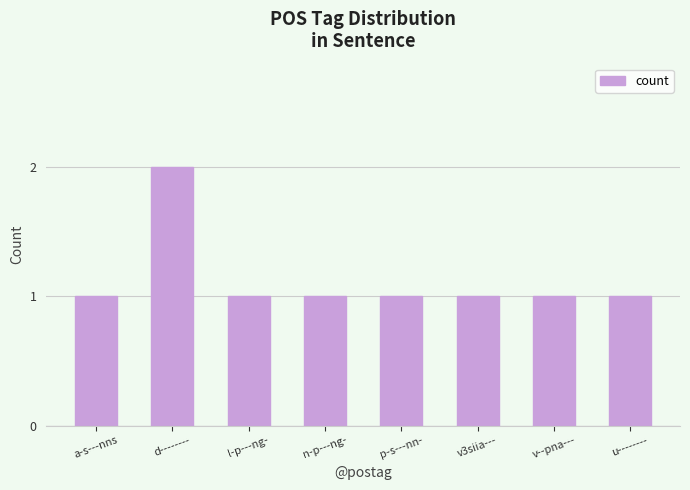

What is the ratio of the value at u-------- to the value at l-p---ng-?

1.0